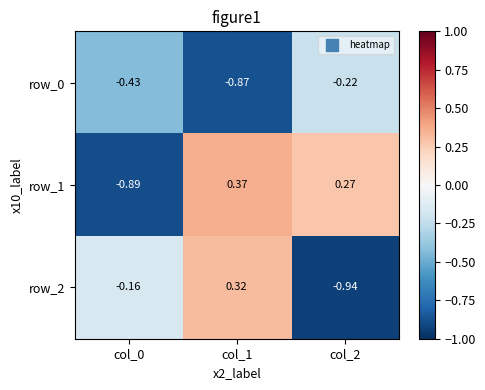

At which label is row_2 closest to 0?

col_0